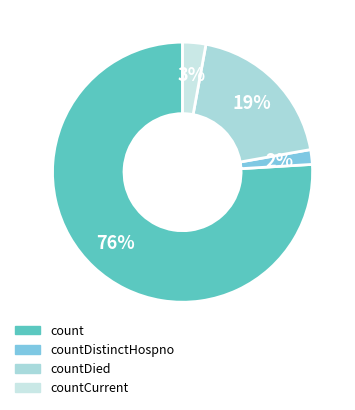

To the nearest percent, what is the difference between the largest and smallest slice percentages?

74%